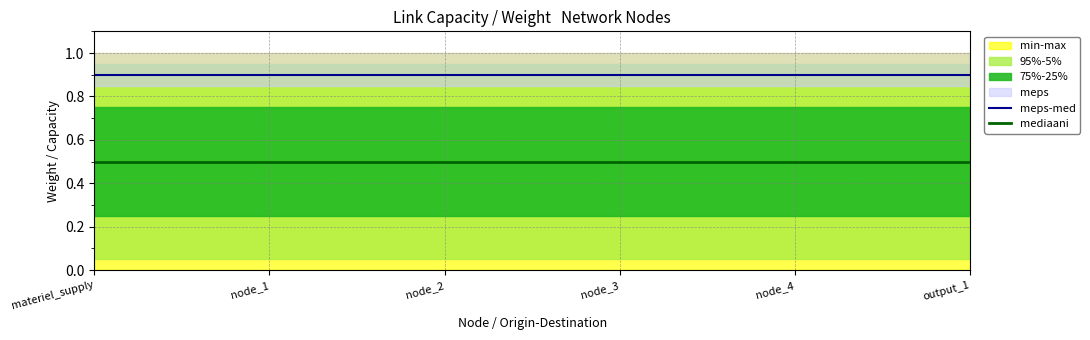

What is the value of the meps-med point at the 6th from the left?

0.9